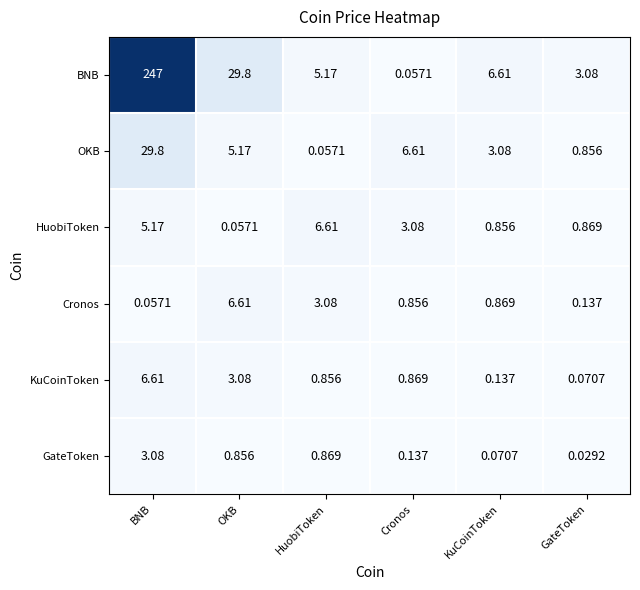

What is the maximum value shown in the chart?

247.0